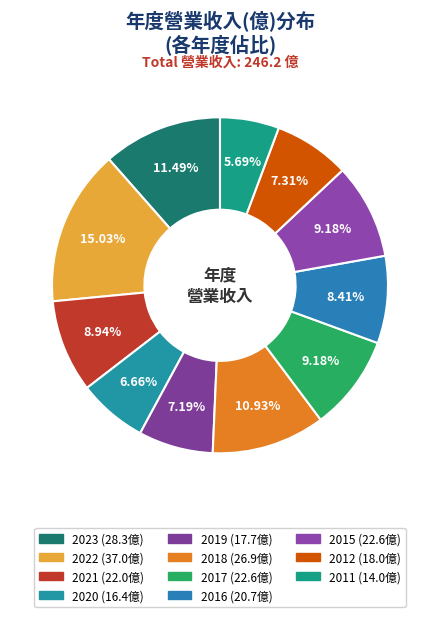

Is it true that 2022 is 9% of the pie?

False